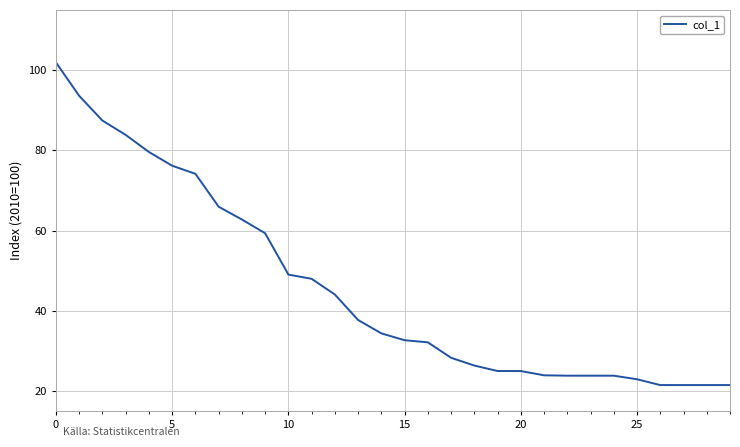

What is the difference between the maximum and minimum values?

80.5